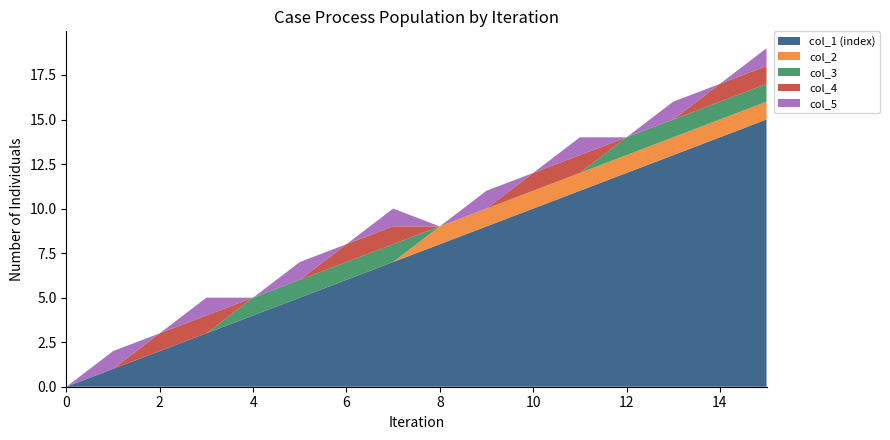

Reading left to right, transcribe all the data shown in this chart.

col_1 (index): 0=0	1=1	2=2	3=3	4=4	5=5	6=6	7=7	8=8	9=9	10=10	11=11	12=12	13=13	14=14	15=15
col_2: 0=0	1=0	2=0	3=0	4=0	5=0	6=0	7=0	8=1	9=1	10=1	11=1	12=1	13=1	14=1	15=1
col_3: 0=0	1=0	2=0	3=0	4=1	5=1	6=1	7=1	8=0	9=0	10=0	11=0	12=1	13=1	14=1	15=1
col_4: 0=0	1=0	2=1	3=1	4=0	5=0	6=1	7=1	8=0	9=0	10=1	11=1	12=0	13=0	14=1	15=1
col_5: 0=0	1=1	2=0	3=1	4=0	5=1	6=0	7=1	8=0	9=1	10=0	11=1	12=0	13=1	14=0	15=1